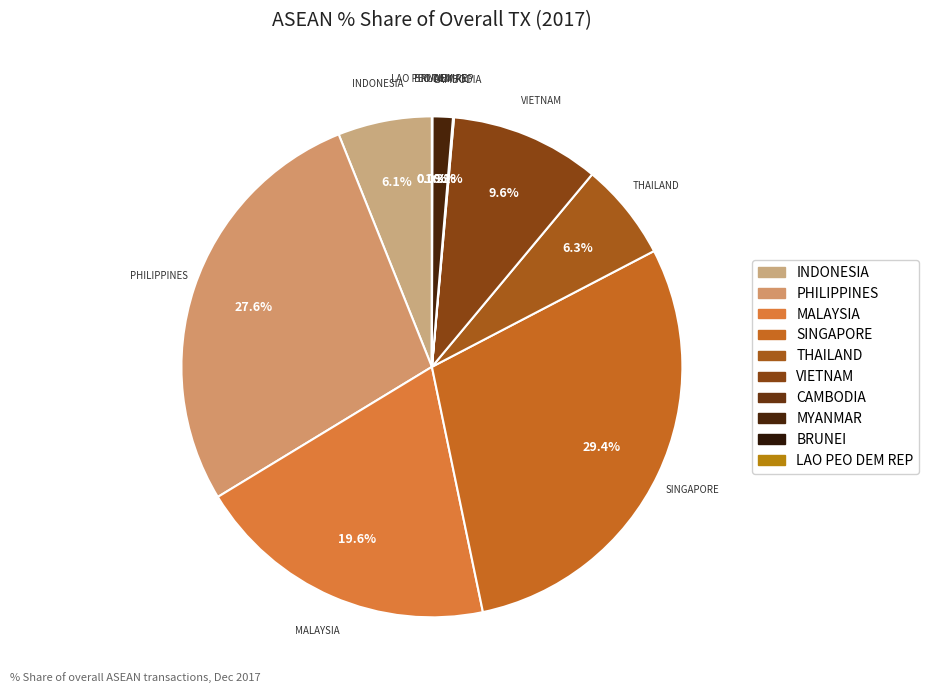

Does THAILAND represent more than half of the total?

No